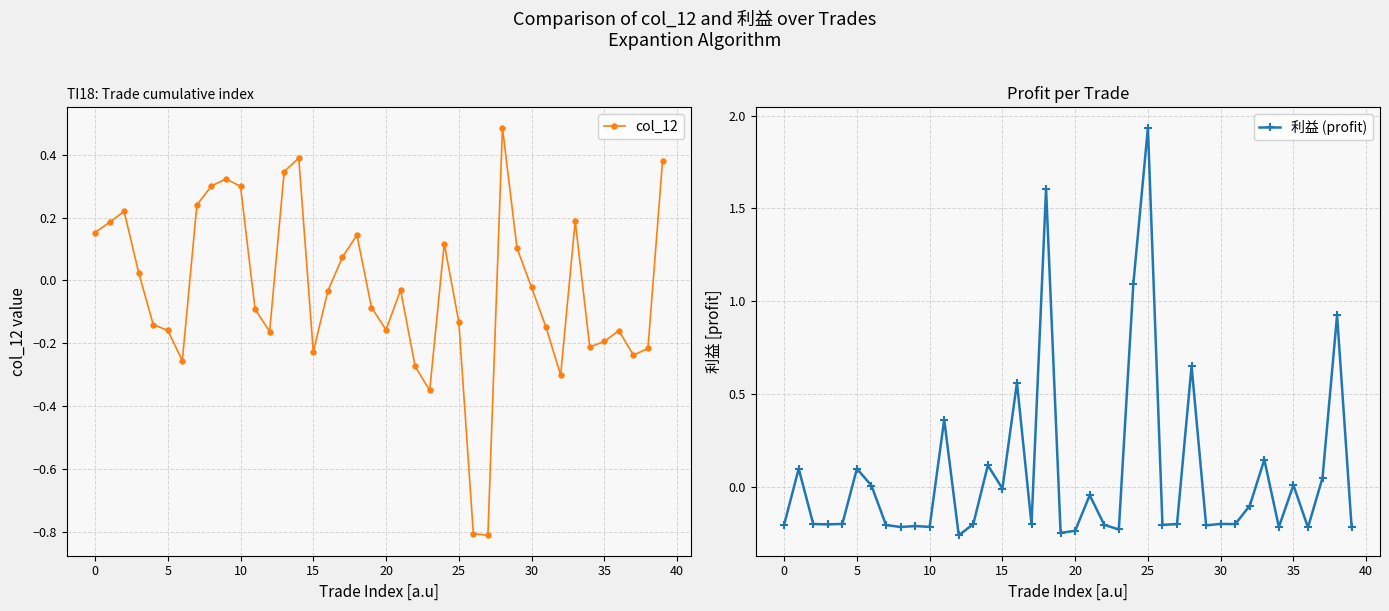

At how many categories does at least one series exceed 0?

25